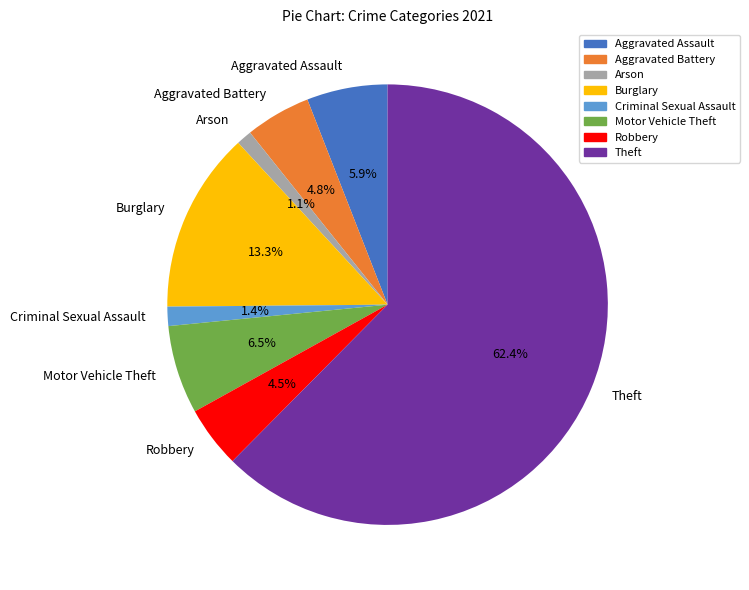

To the nearest percent, what is the difference between the Theft and Arson slice percentages?

61%